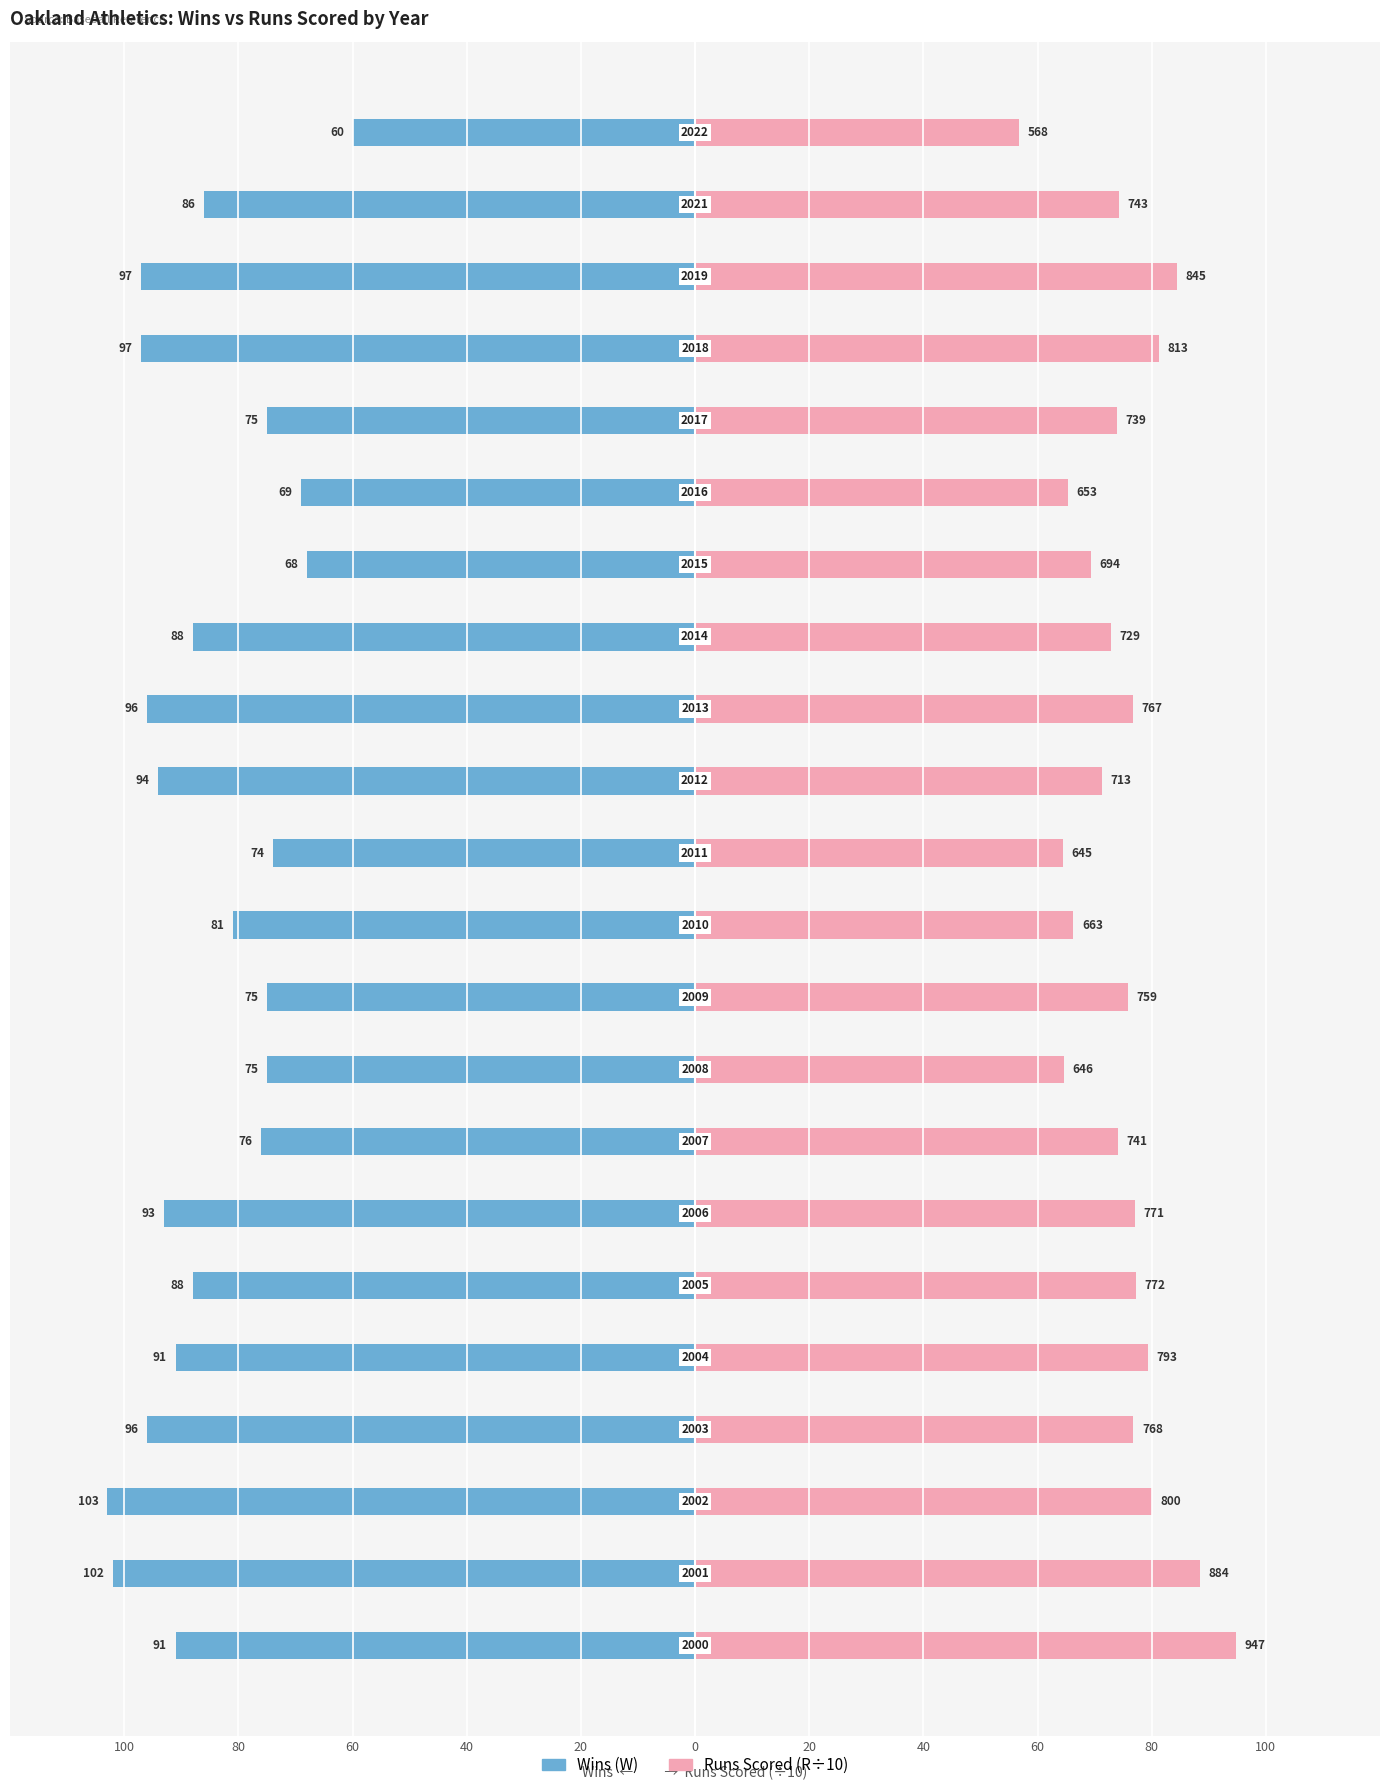

Reading left to right, list all the values displayed in this chart.

W: -91.0	-102.0	-103.0	-96.0	-91.0	-88.0	-93.0	-76.0	-75.0	-75.0	-81.0	-74.0	-94.0	-96.0	-88.0	-68.0	-69.0	-75.0	-97.0	-97.0	-86.0	-60.0
R: 94.7	88.4	80.0	76.8	79.3	77.2	77.1	74.1	64.6	75.9	66.3	64.5	71.3	76.7	72.9	69.4	65.3	73.9	81.3	84.5	74.3	56.8